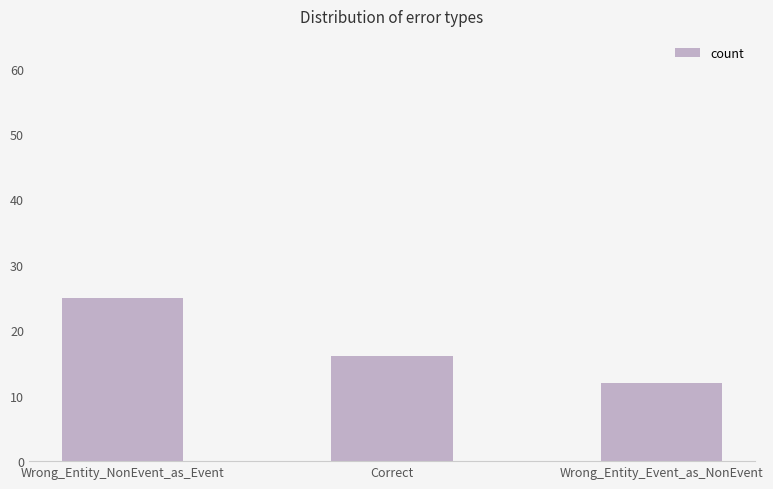

What is the sum of the values at Wrong_Entity_NonEvent_as_Event and Correct?

41